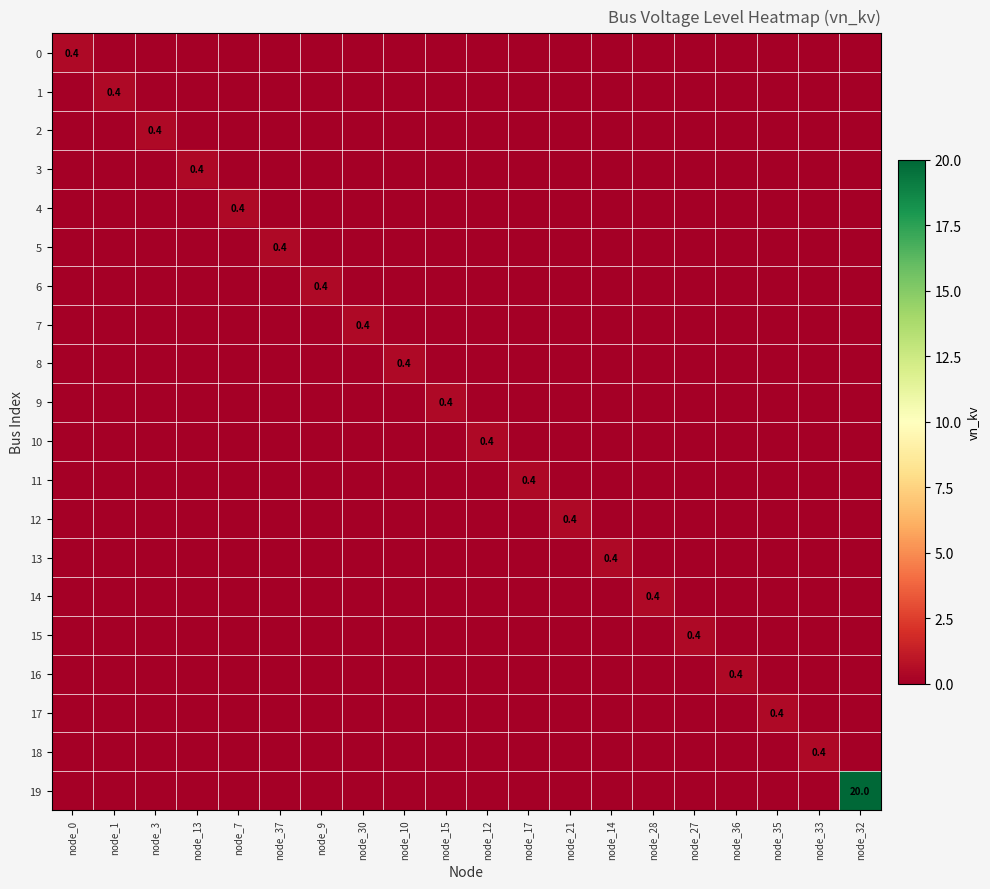

List the labels in order of 8 value, smallest first.

node_0, node_1, node_3, node_13, node_7, node_37, node_9, node_30, node_15, node_12, node_17, node_21, node_14, node_28, node_27, node_36, node_35, node_33, node_32, node_10